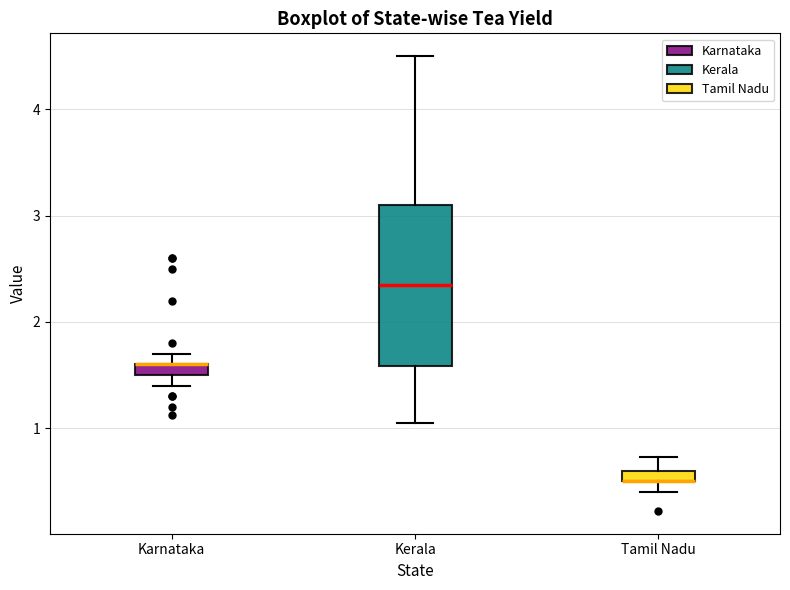

Comparing the boxes themselves (not the whiskers), which one is the tallest?

Kerala